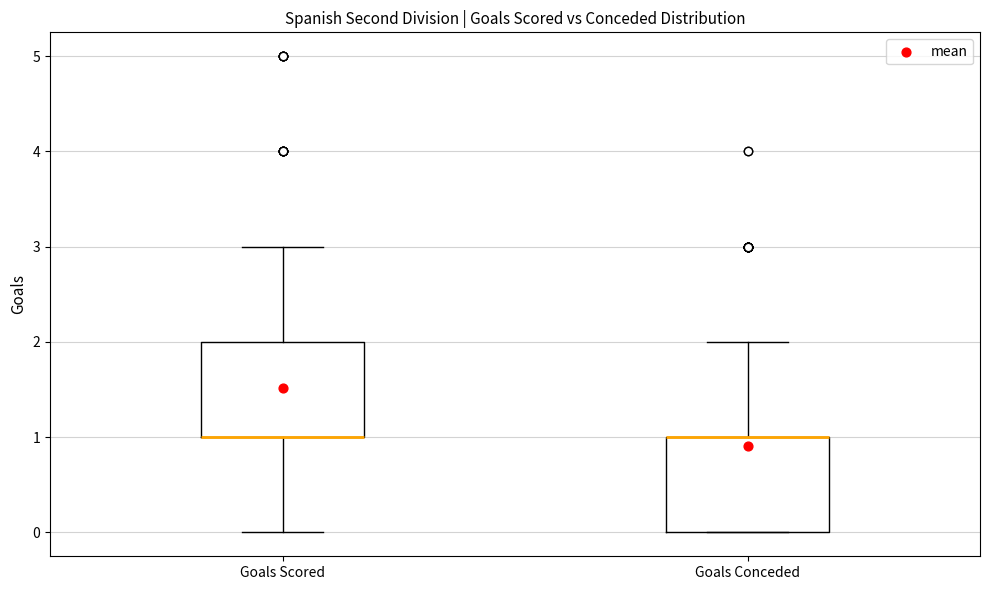

Reading left to right, read every box against the y-axis: the position of its median line, the range the box covers, and the ends of its whiskers. The values are not printed on the chart, so give them approximately, as read against the axis.

Goals Scored: median 1 (drawn on the box's lower edge), box 1 to 2, whiskers 0 to 3
Goals Conceded: median 1 (drawn on the box's upper edge), box 0 to 1, whiskers 0 to 2